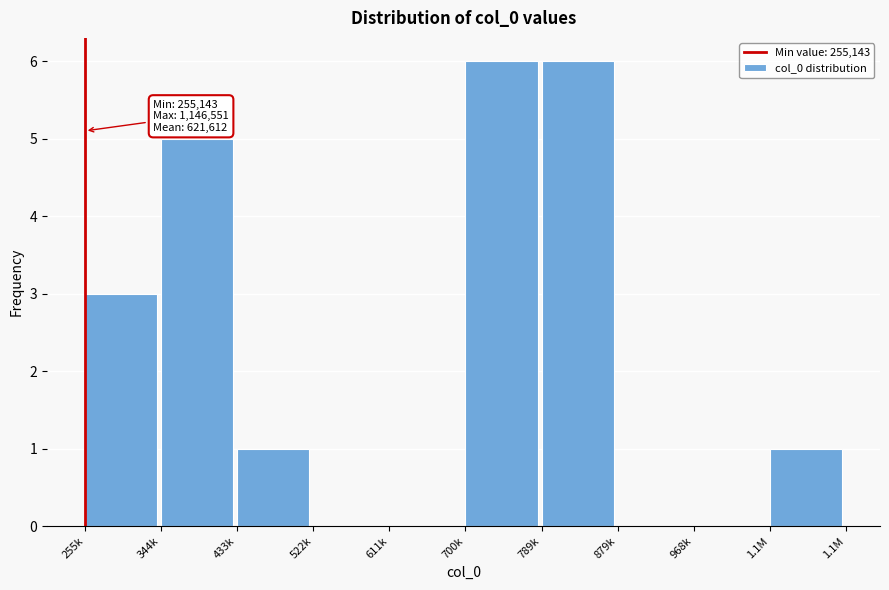

Reading right to left, extract all data points from this chart.

1.1M=1	968k=0	879k=0	789k=6	700k=6	611k=0	522k=0	433k=1	344k=5	255k=3